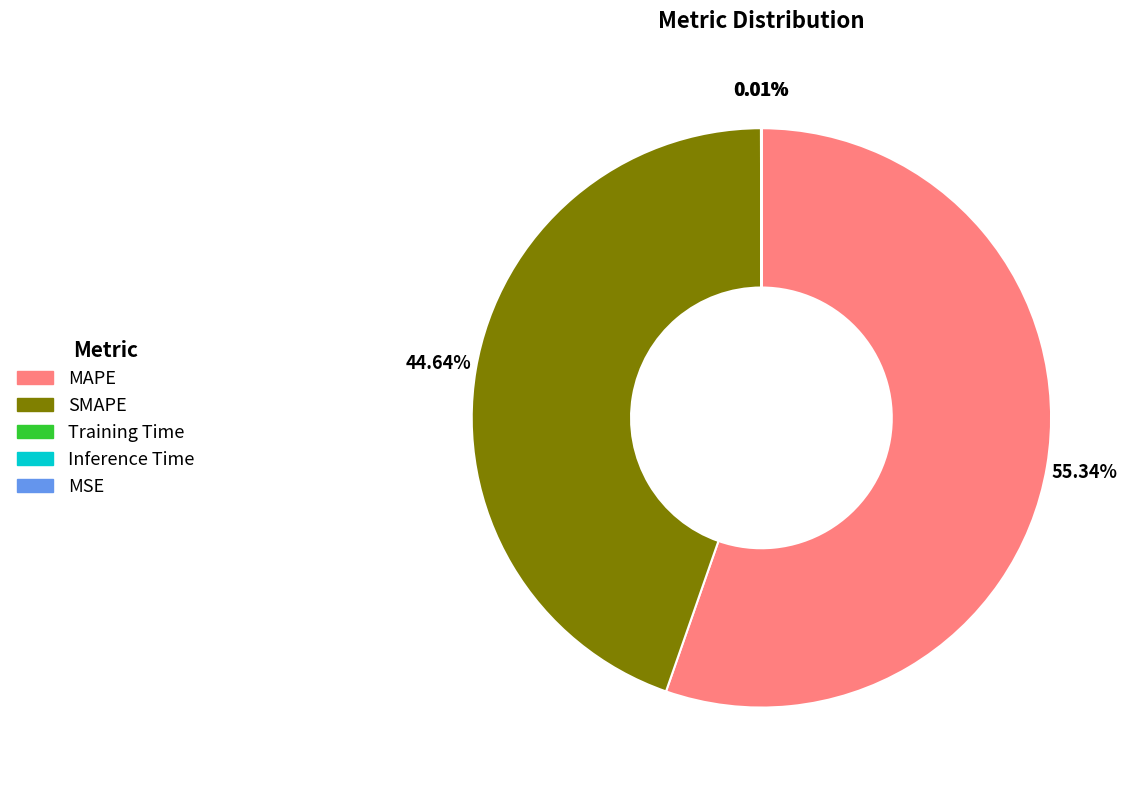

To the nearest percent, what percentage of the pie is MAPE?

55%